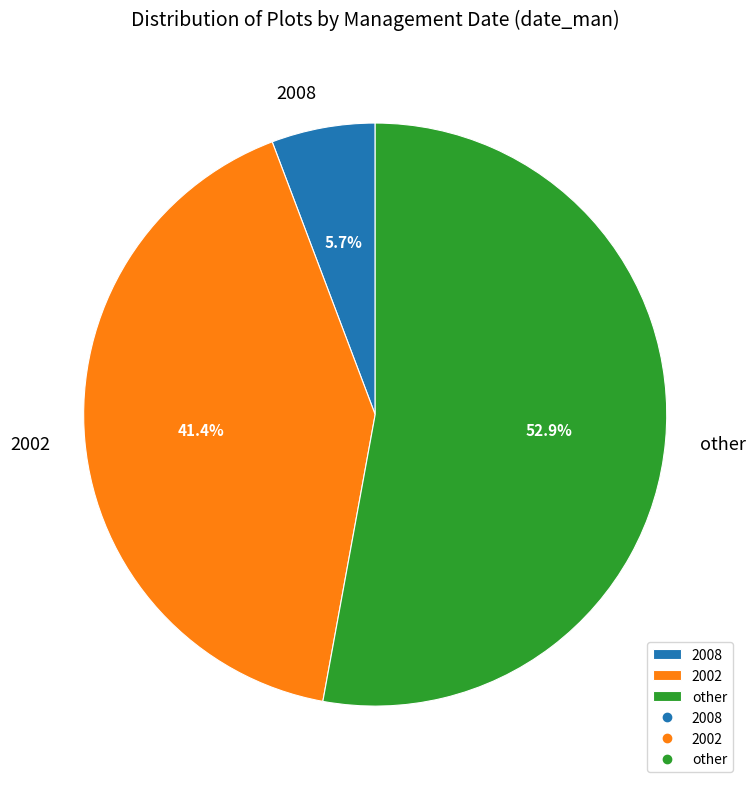

Combined, what portion of the pie is 2002 and 2008?

47.1%